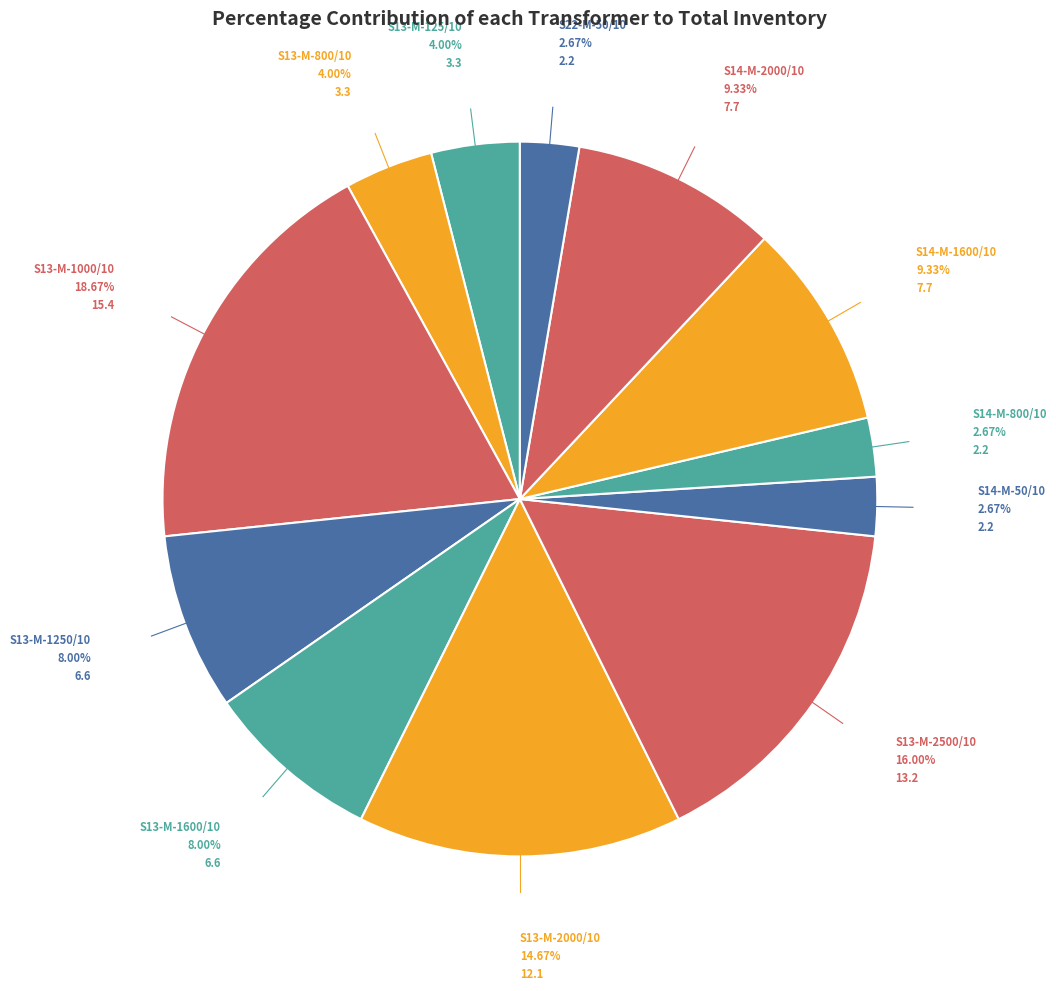

To the nearest percent, what is the difference between the S14-M-1600/10 and S14-M-800/10 slice percentages?

7%